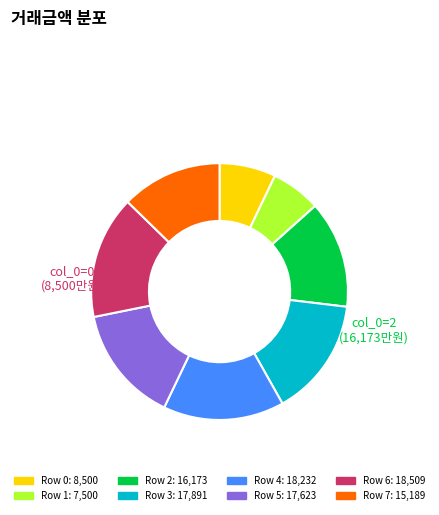

Count the number of slices in the pie.

8